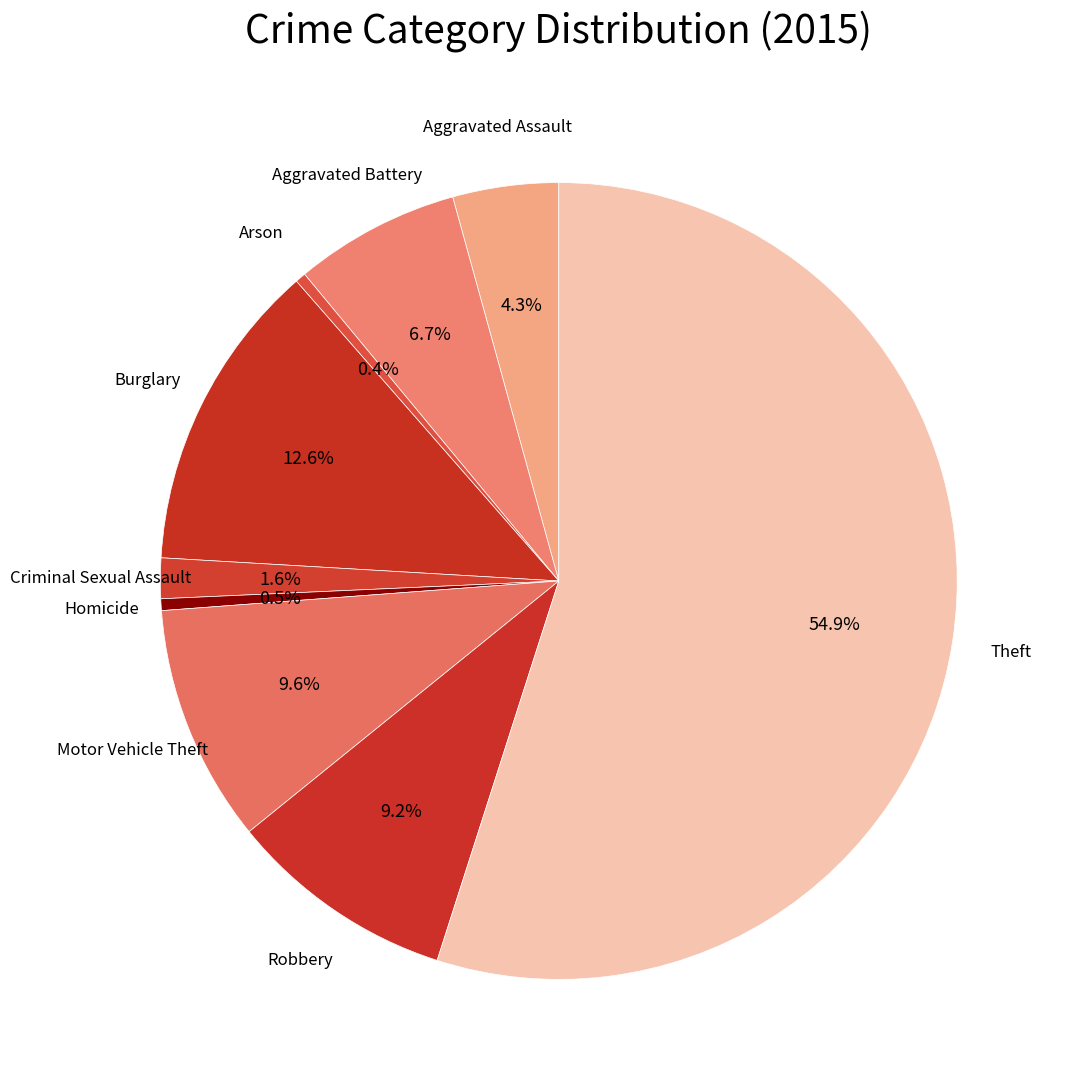

Which category accounts for the majority?

Theft